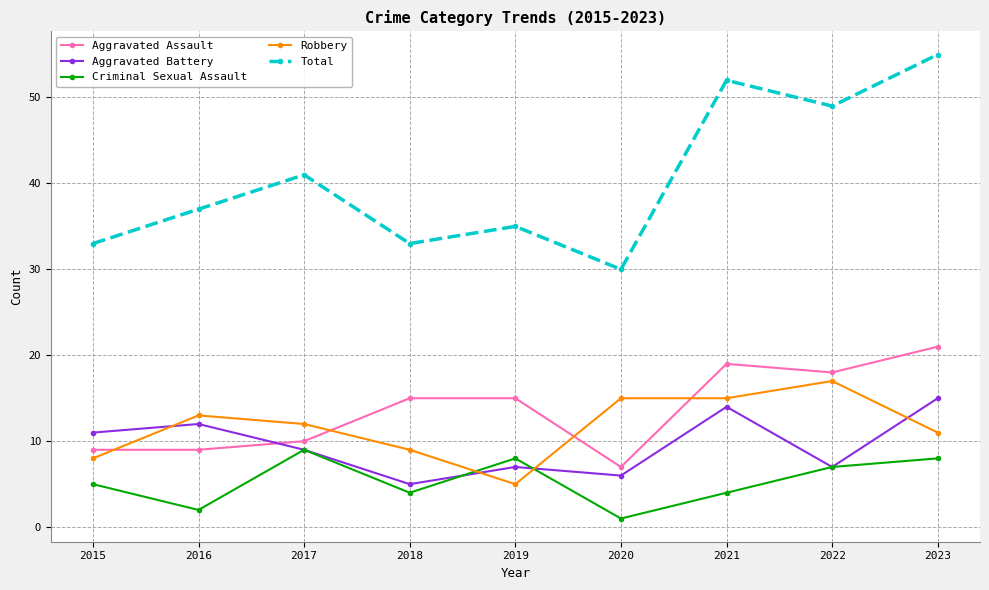

Is it true that Aggravated Battery equals 14 at 2021?

True